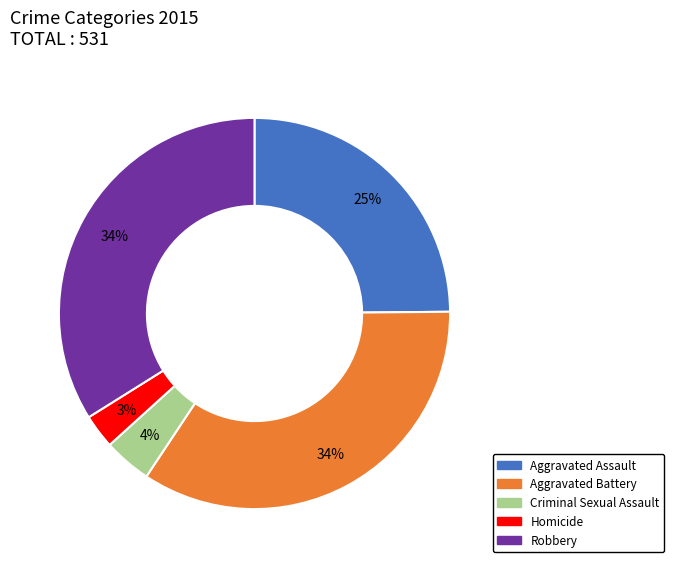

Does any single category account for the majority?

No